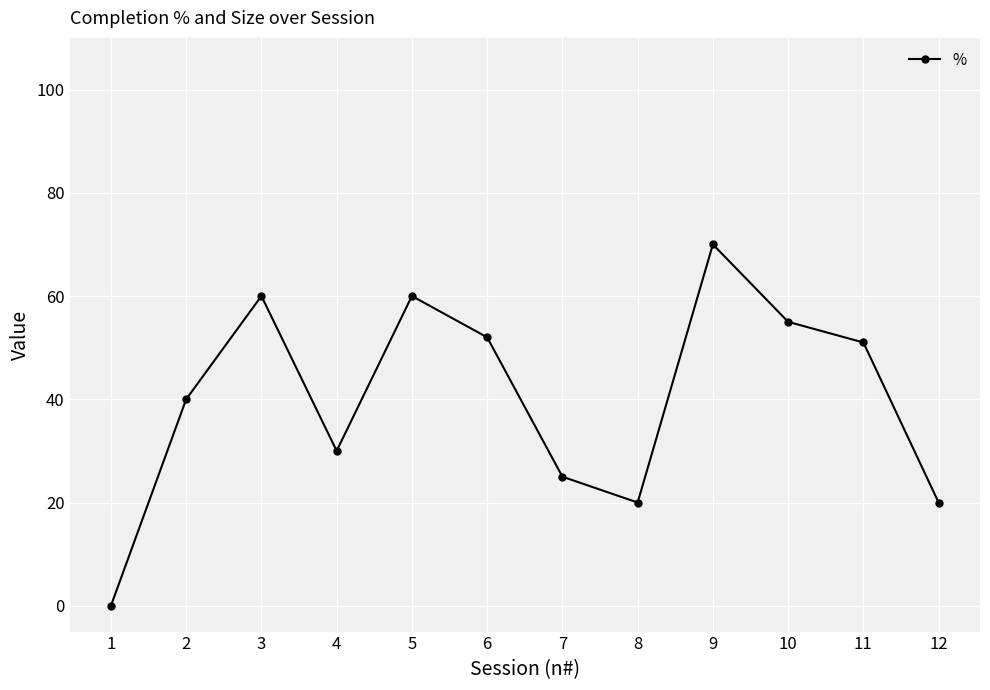

Is this an area chart (filled region under the line)?

No